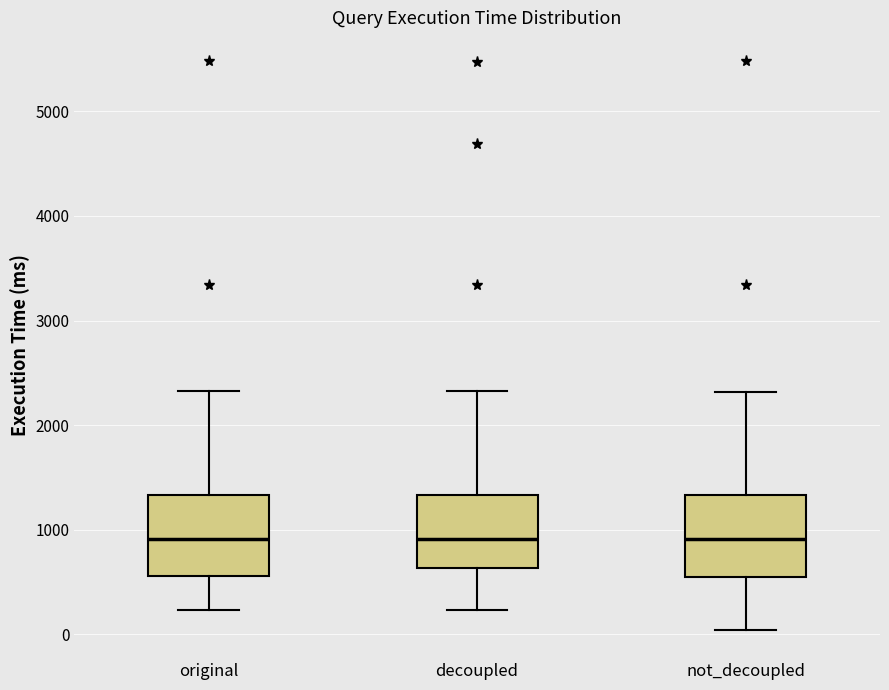

Reading left to right, transcribe this box plot: for each box, give where its median line is, the range the box spans, and where its two whiskers end, as read against the y-axis. The values are not printed on the chart, so give them approximately, as read against the axis.

original: median 900, box 600 to 1300, whiskers 200 to 2300
decoupled: median 900, box 600 to 1300, whiskers 200 to 2300
not_decoupled: median 900, box 500 to 1300, whiskers 0 to 2300